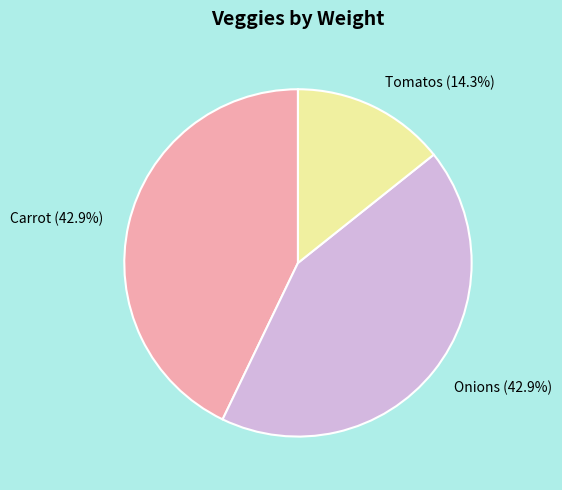

The Carrot slice represents 57% of the pie. True or false?

False